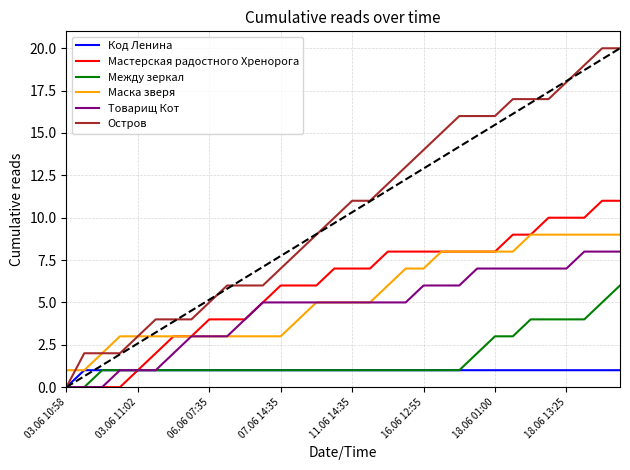

Which series has the largest total across all categories?

Остров